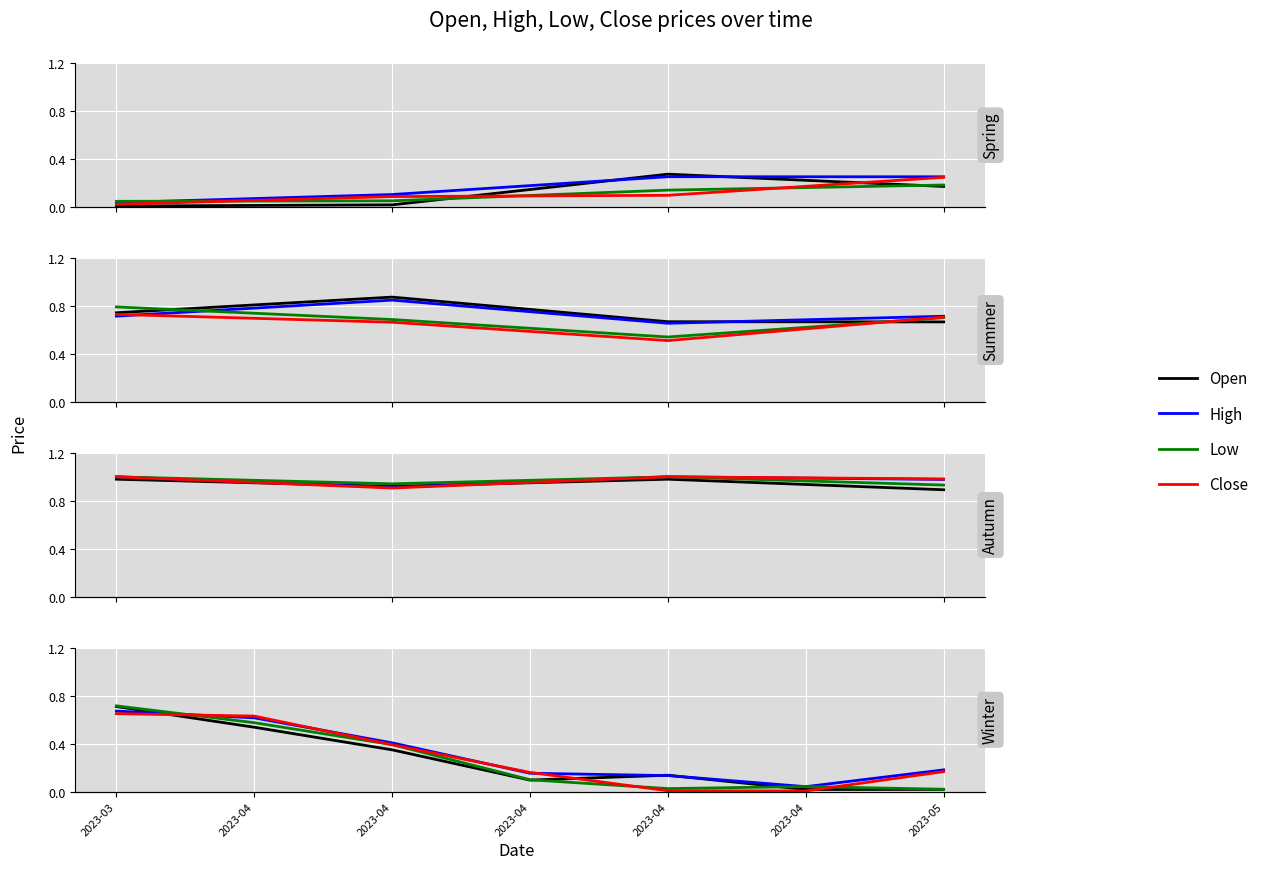

At which category does Low reach its first local peak?

2023-04